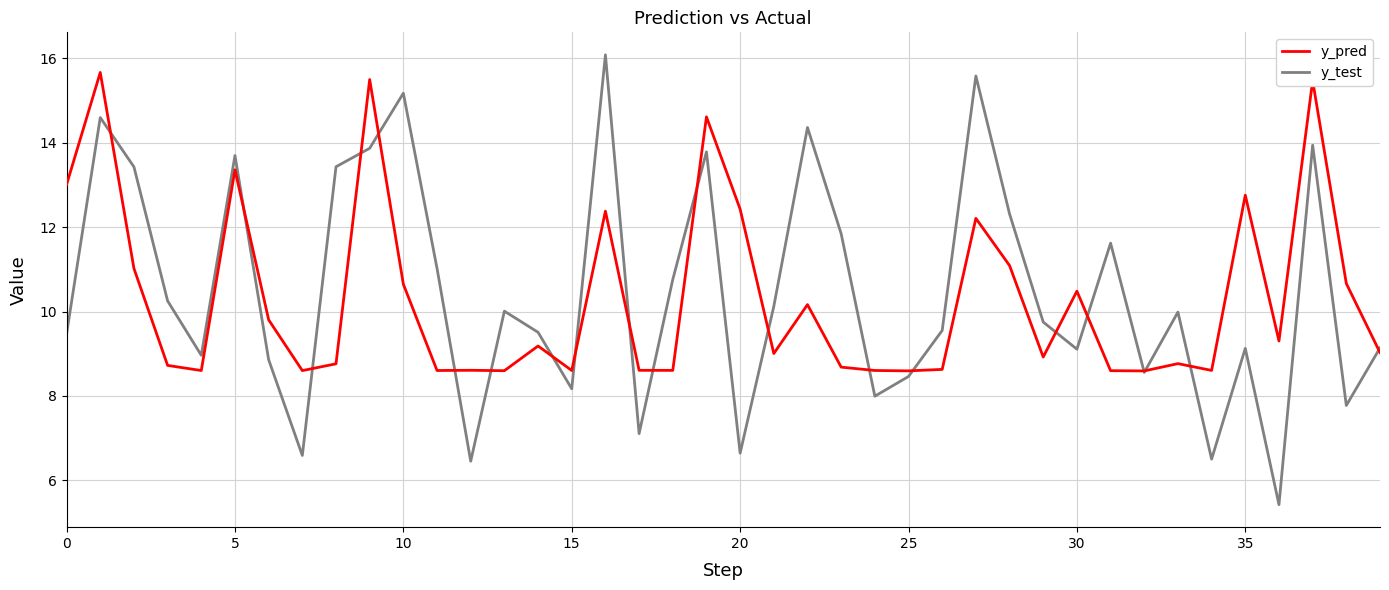

Which series has the widest spread of values?

y_test